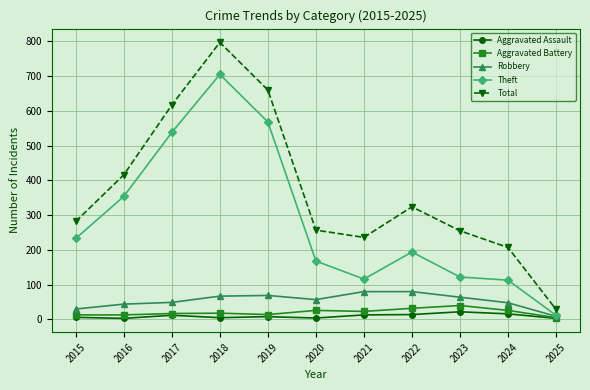

What is the spread (max minus min) of values at 2019?

652